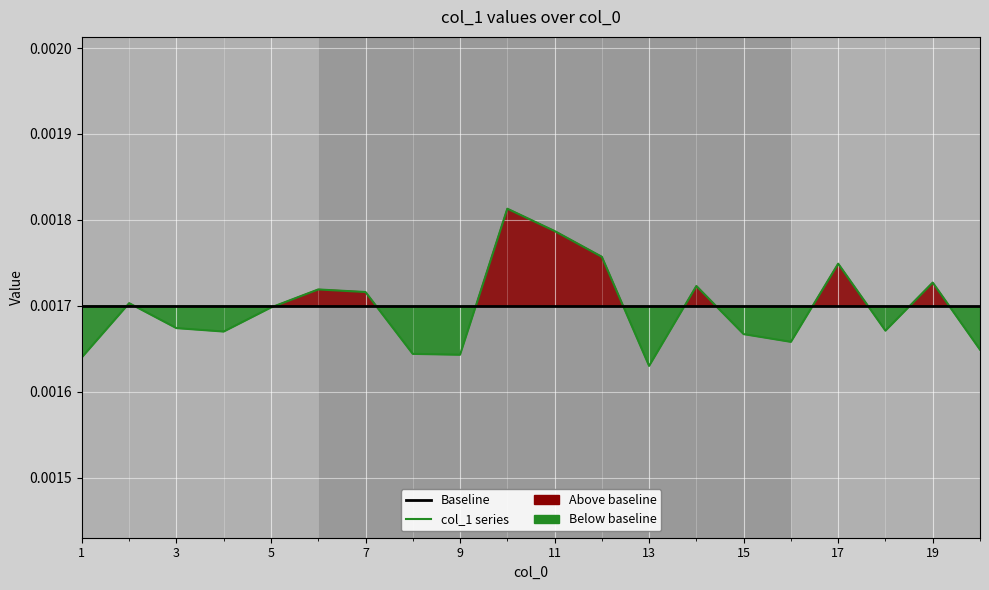

Is this an area chart (filled region under the line)?

No